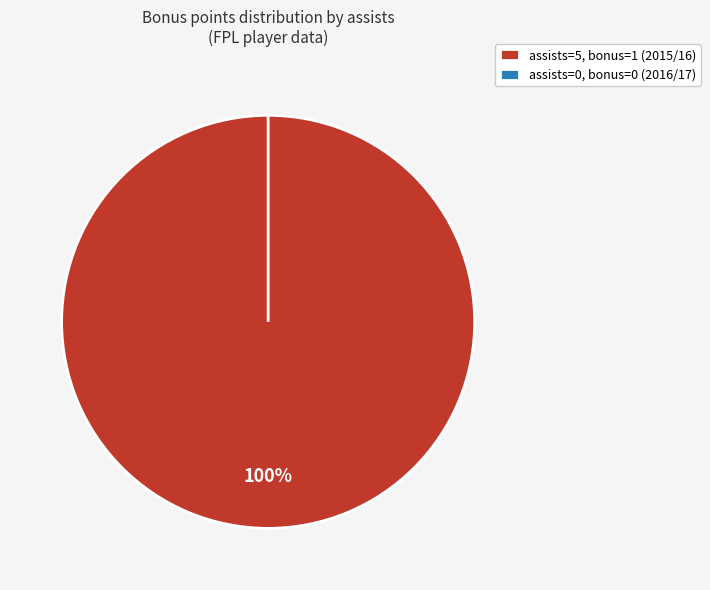

What is the majority slice?

assists=5 (season 2015/16)